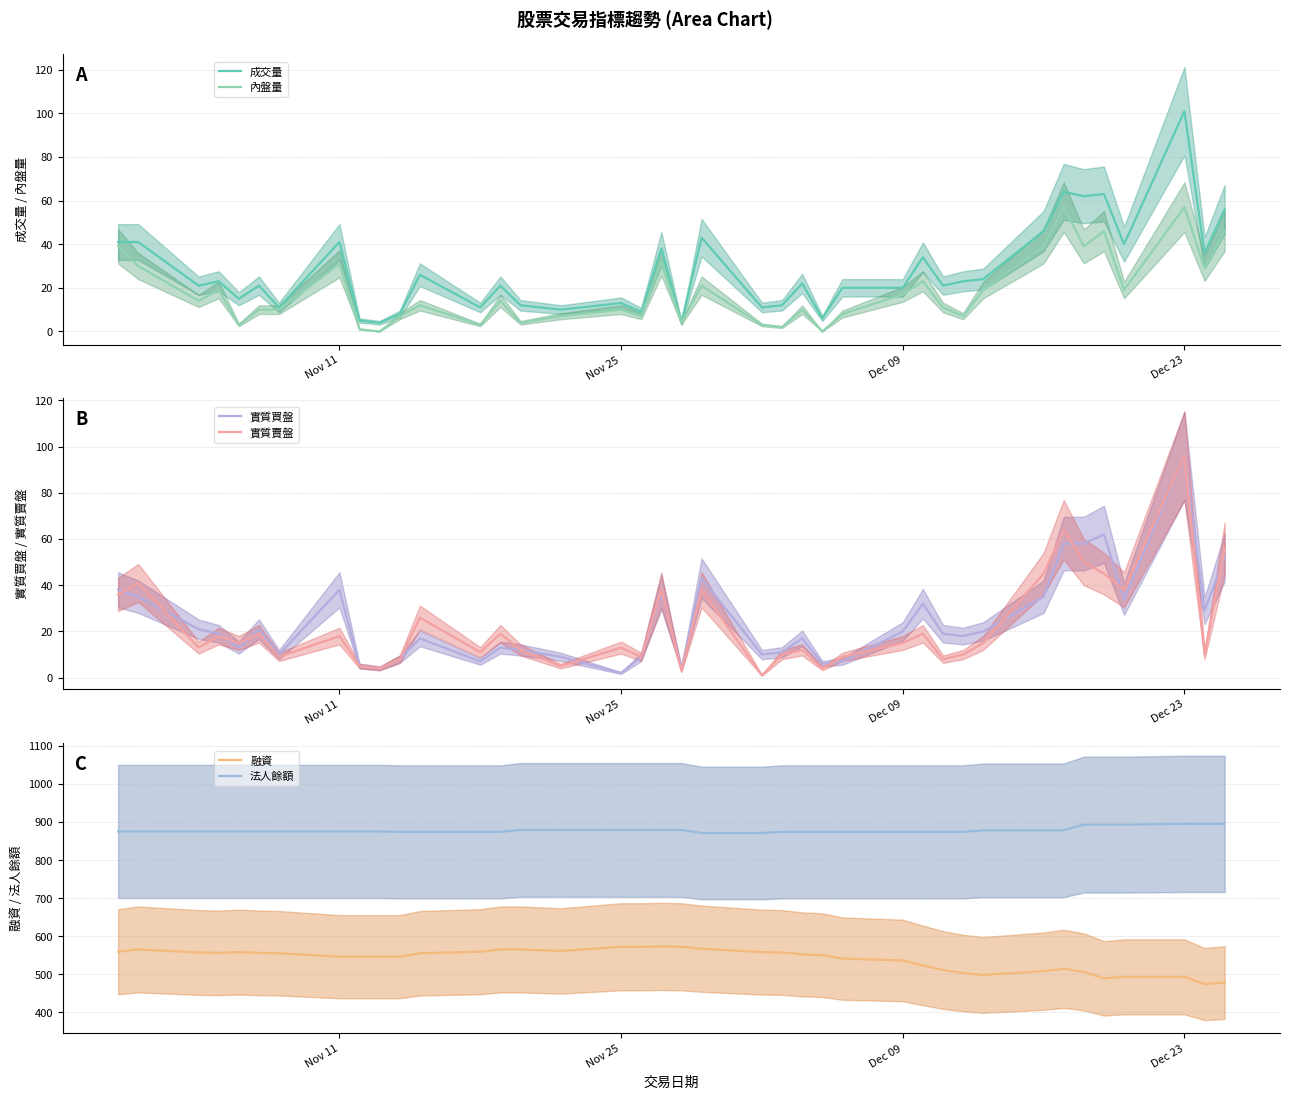

True or false: 成交量 and 實質賣盤 intersect in this chart.

False